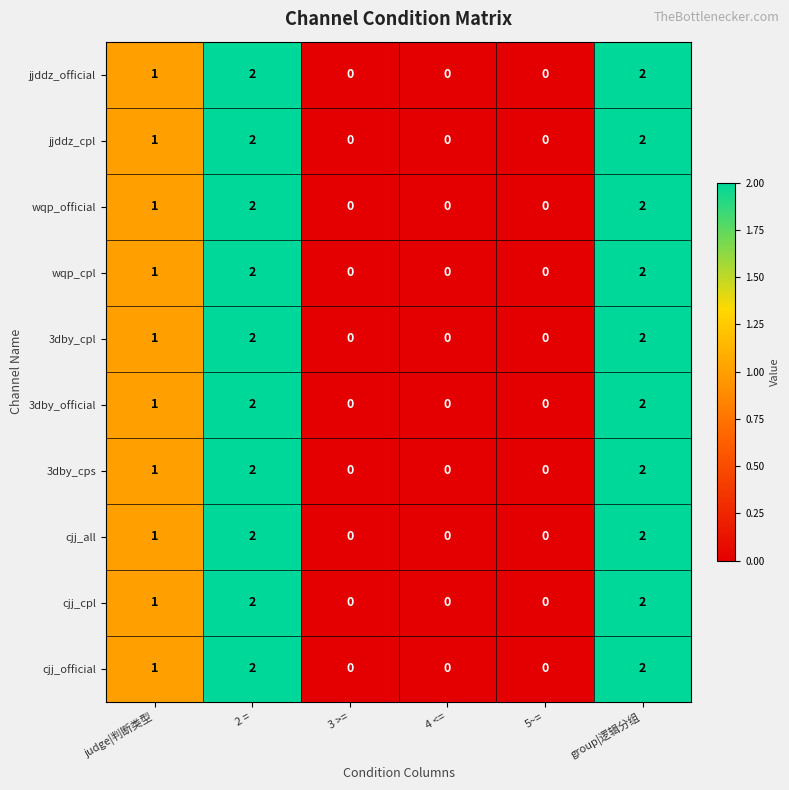

Where is 3dby_official nearest to the value 1?

judge|判断类型